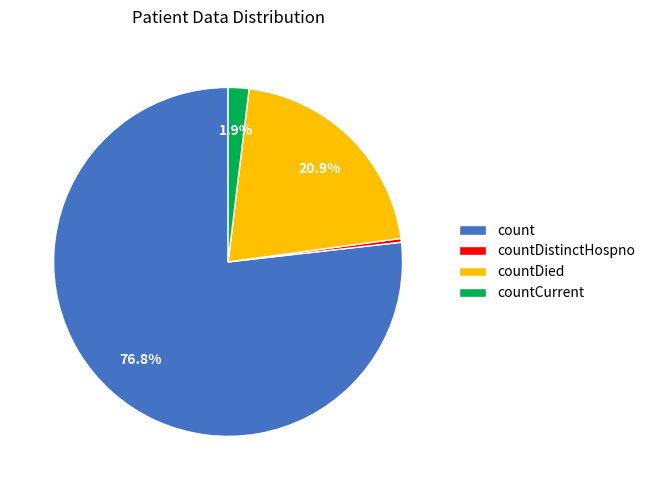

Between countCurrent and count, which is larger?

count